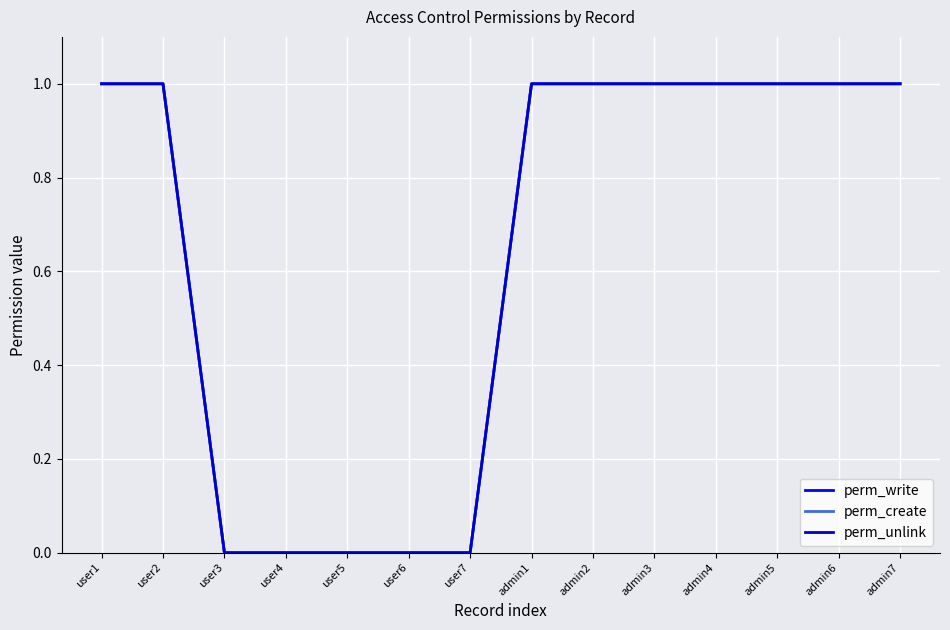

What position from the right is user4?

11